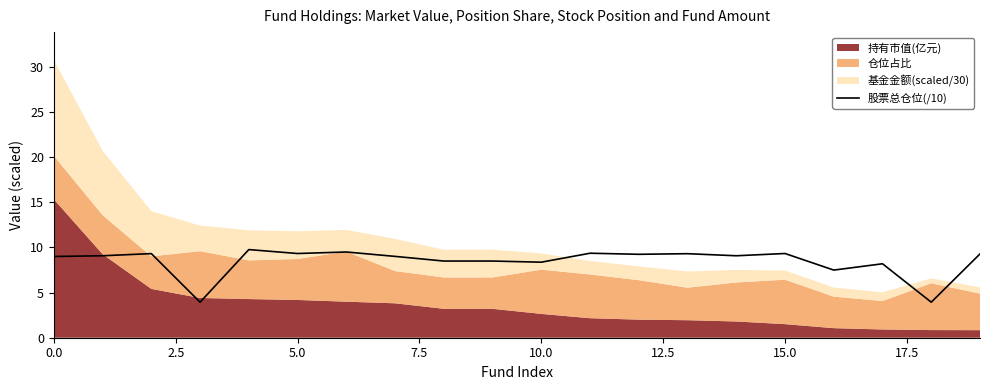

Does the chart display data point markers on the line(s)?

No